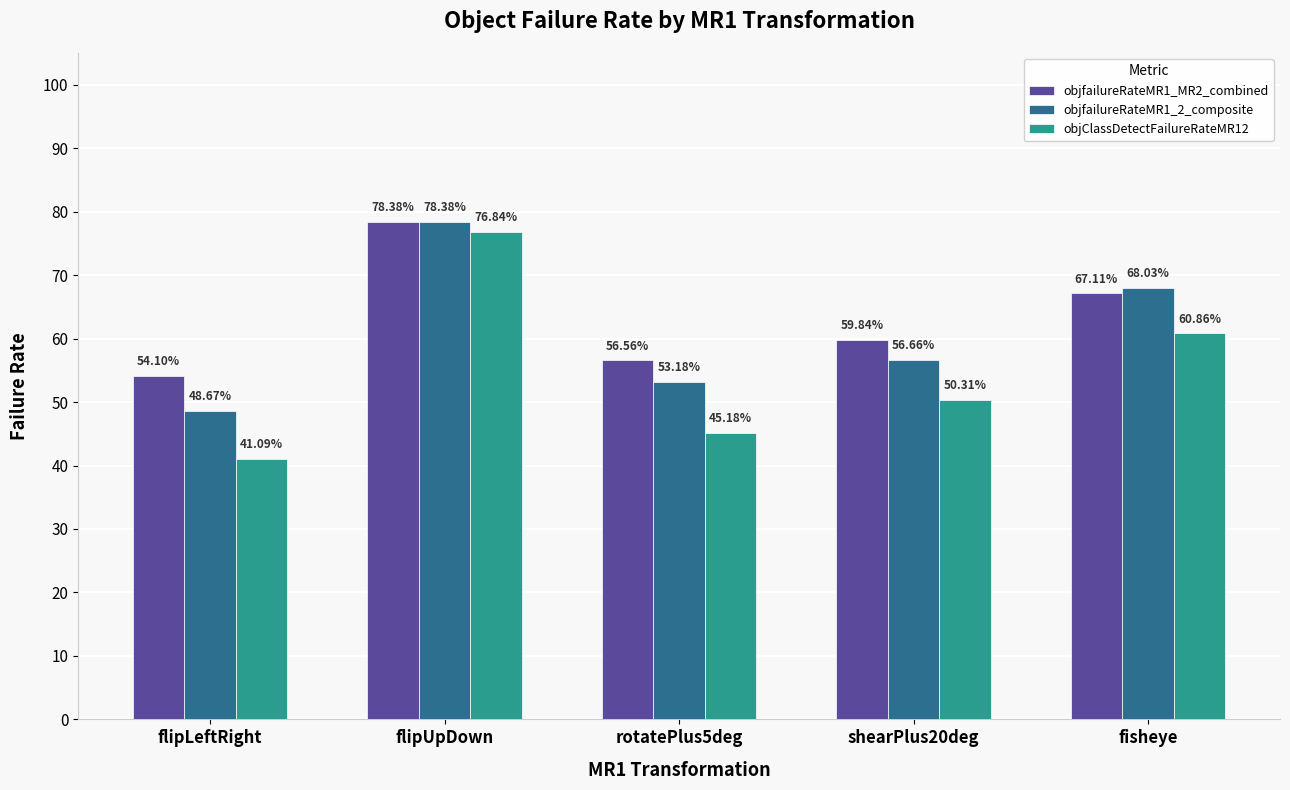

Does the chart contain stacked bars?

No